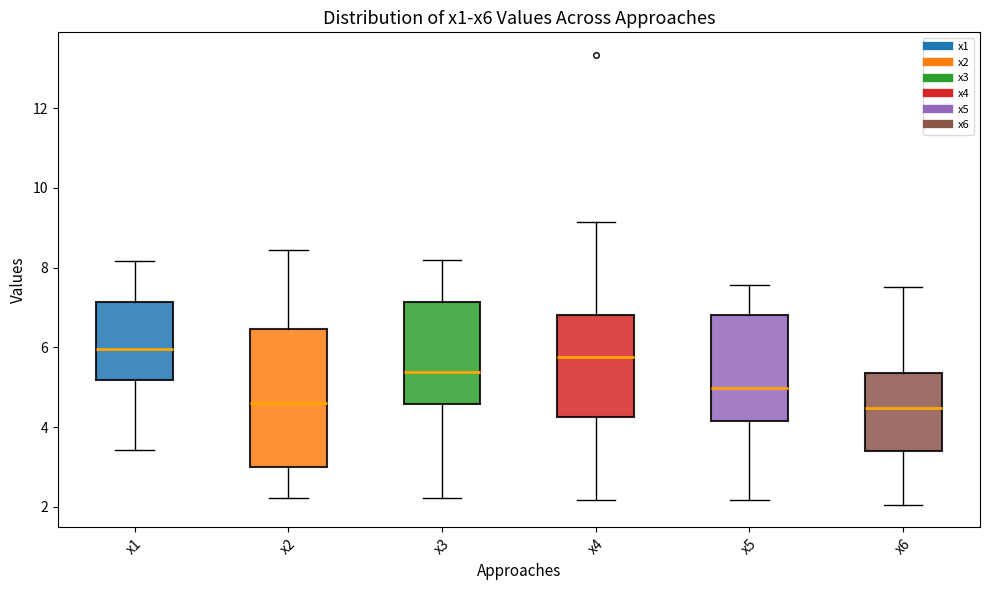

Comparing the boxes themselves (not the whiskers), which one is the tallest?

x2